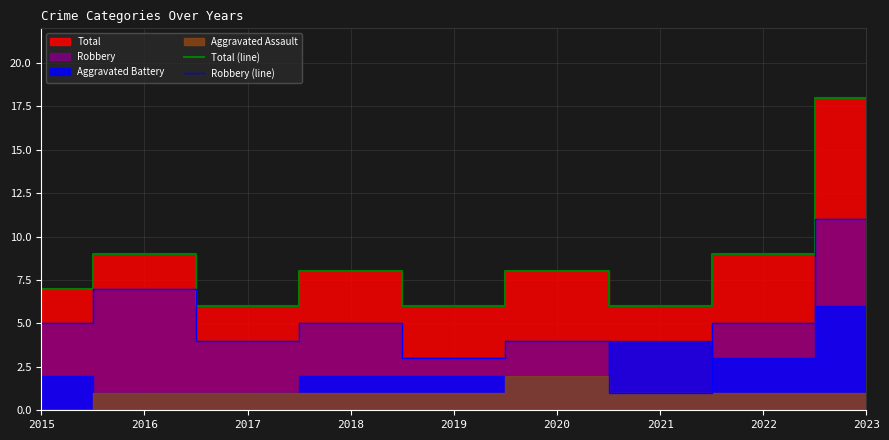

At which label does Total (line) first exceed 8?

2016